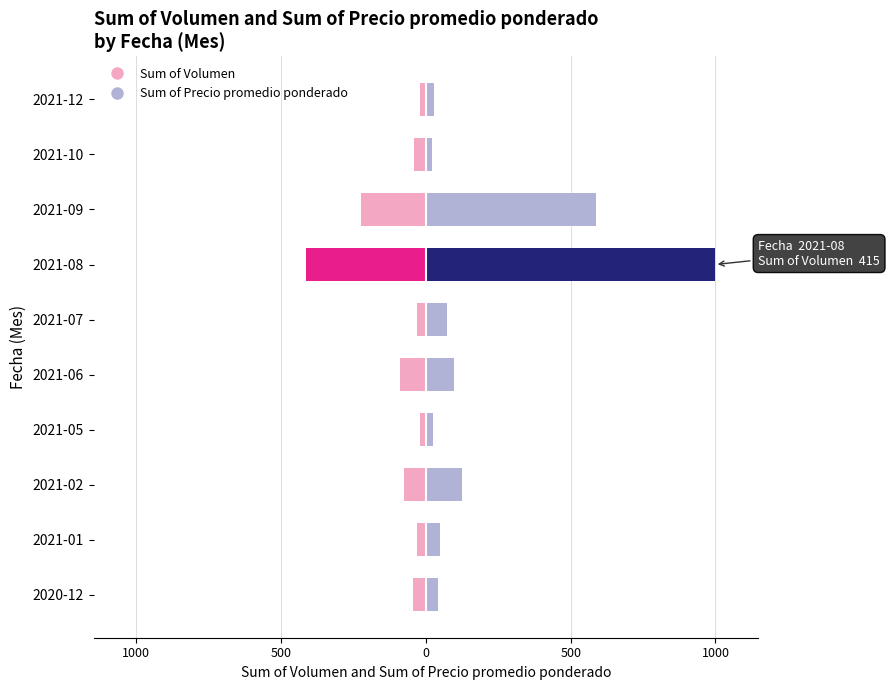

Which series has the widest spread of values?

Sum of Precio promedio ponderado